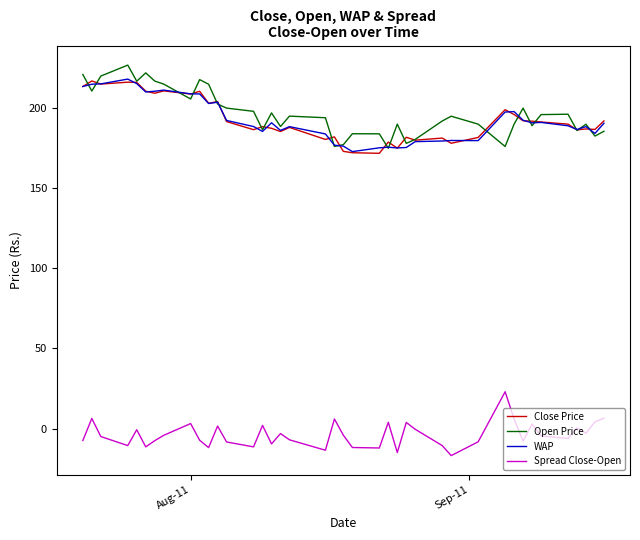

True or false: Spread Close-Open and WAP intersect in this chart.

False